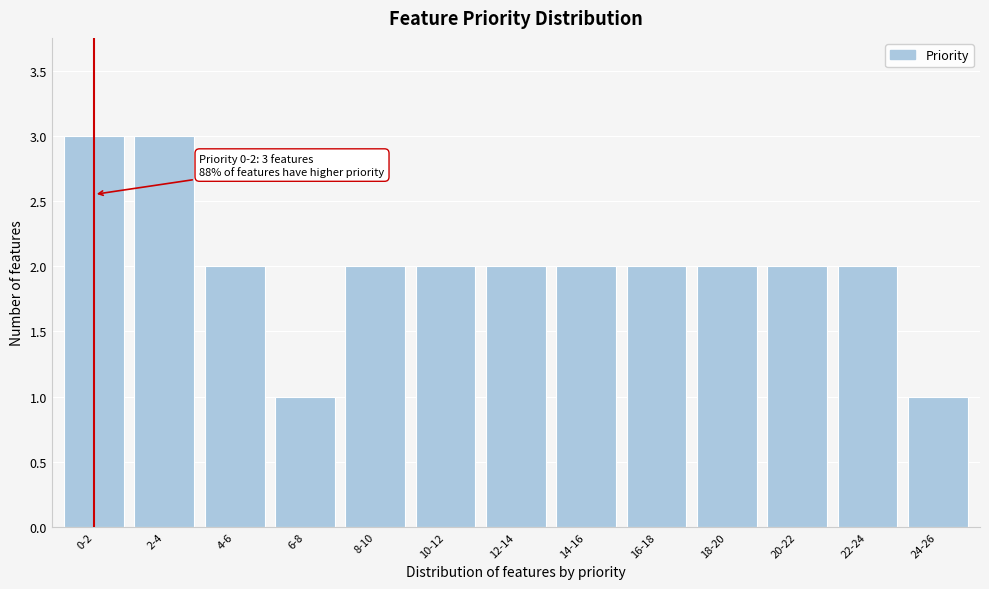

Reading left to right, what are all the values shown in this chart?

0-2=3	2-4=3	4-6=2	6-8=1	8-10=2	10-12=2	12-14=2	14-16=2	16-18=2	18-20=2	20-22=2	22-24=2	24-26=1